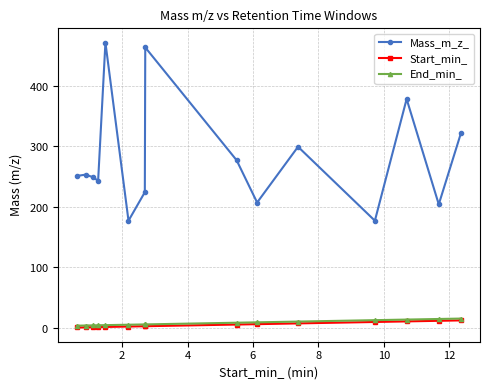

True or false: Start_min_ has more than 1 interior local peaks.

False